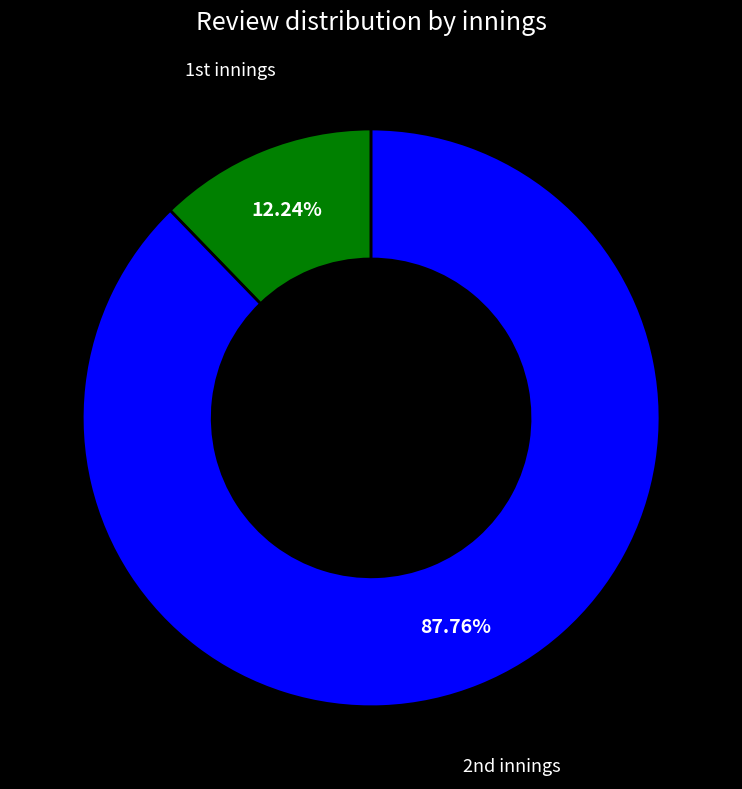

Is there a majority slice in this chart?

Yes